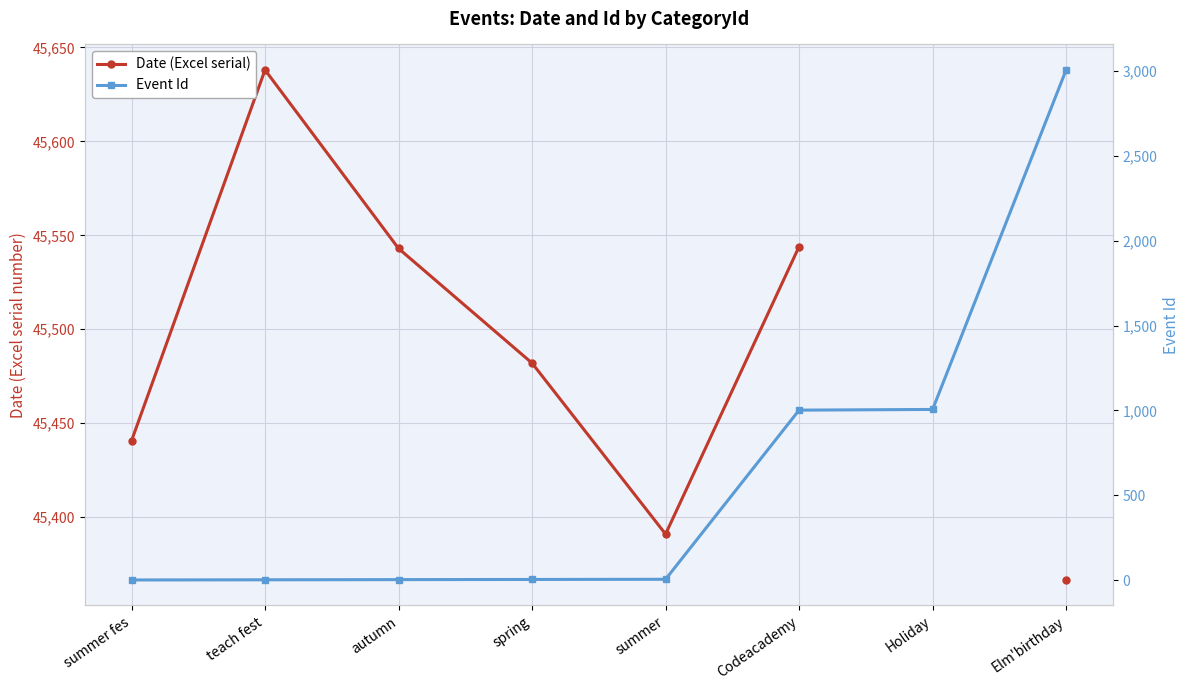

What is the sum of the Date (Excel serial) values at spring and Codeacademy?

91026.0